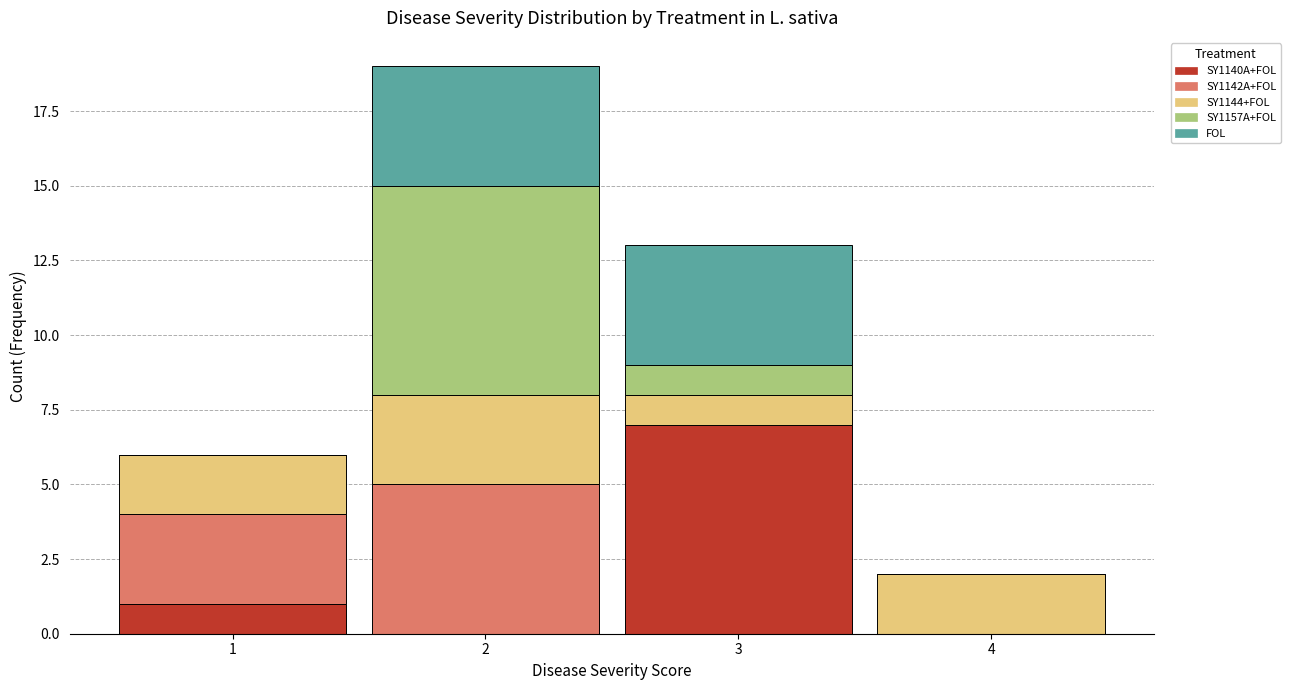

Which range on the x-axis has the tallest stacked bar (by total height)?

1.5 to 2.5